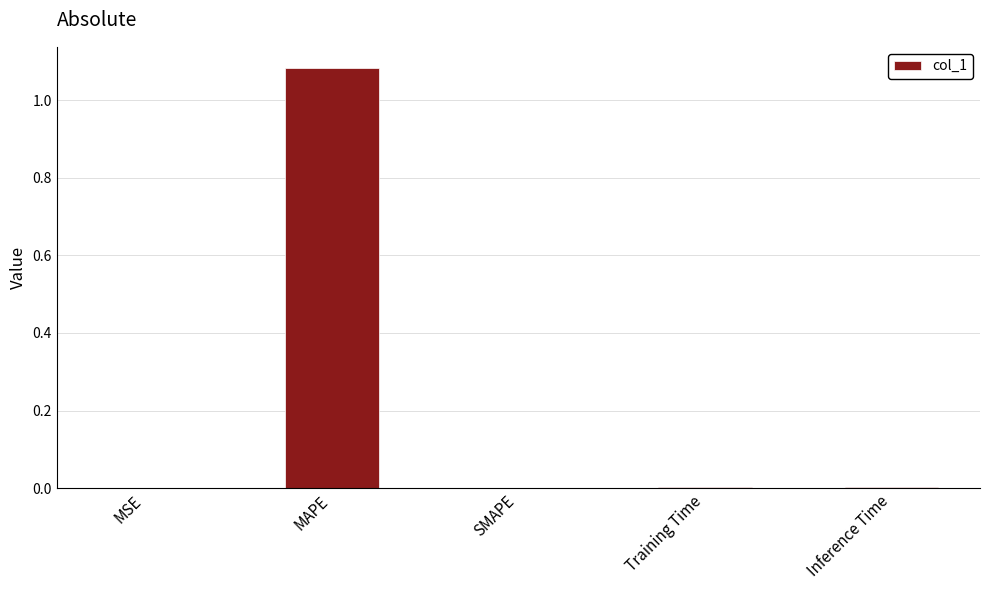

The value at MSE is 0.0. True or false?

True